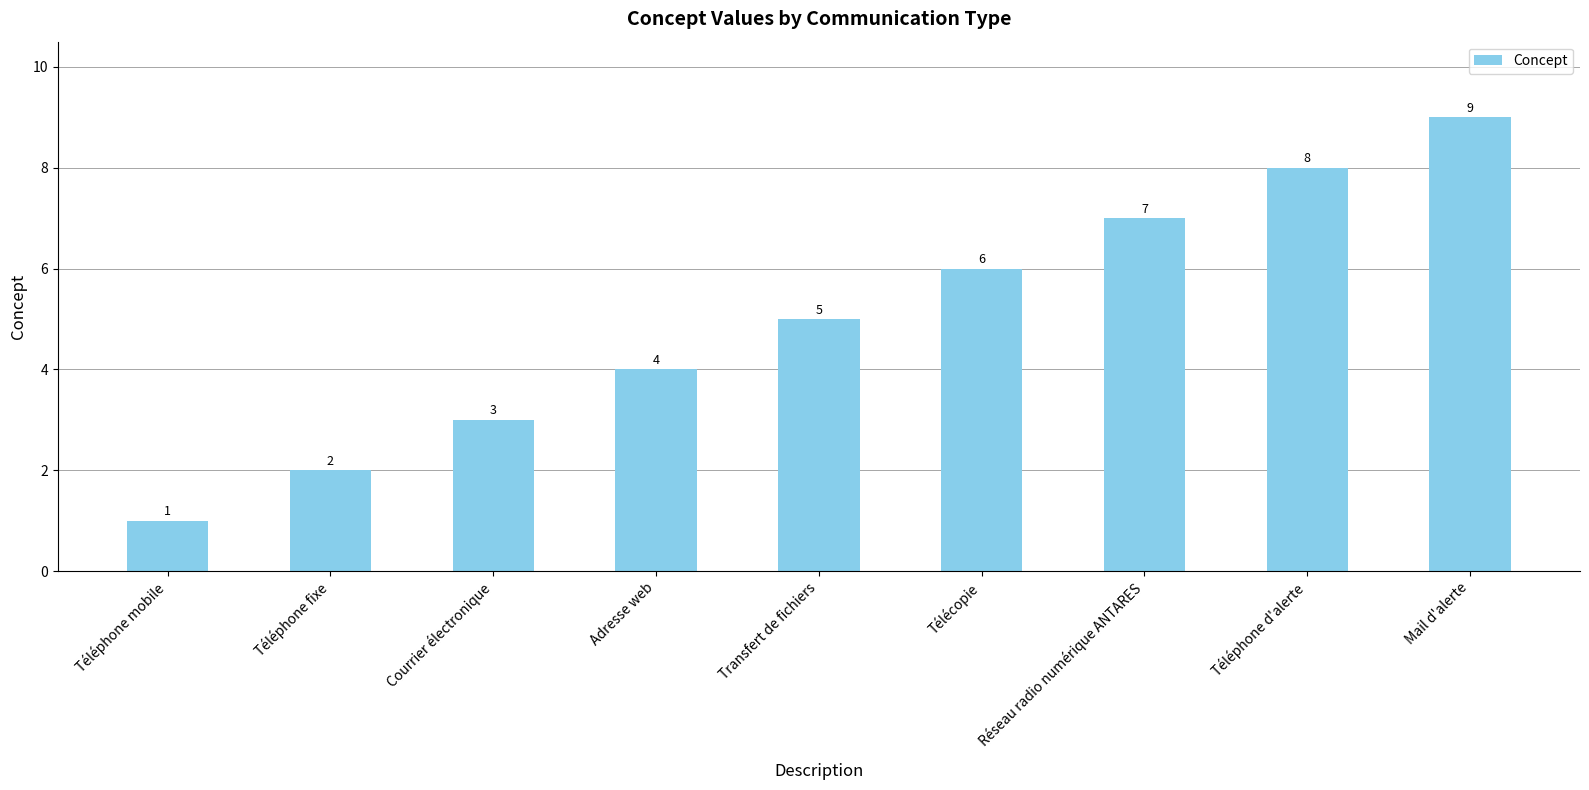

Are the bars grouped side by side (vs. stacked)?

No